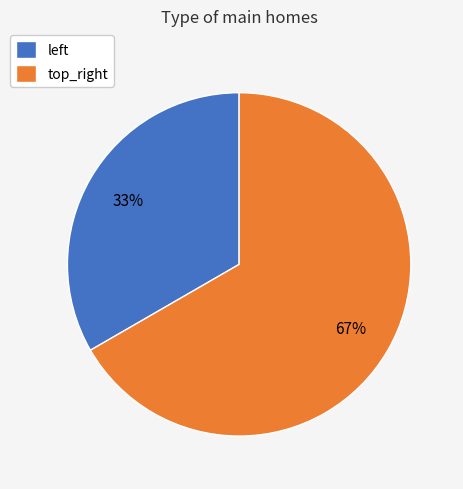

Is there any slice that represents more than half of the pie?

Yes